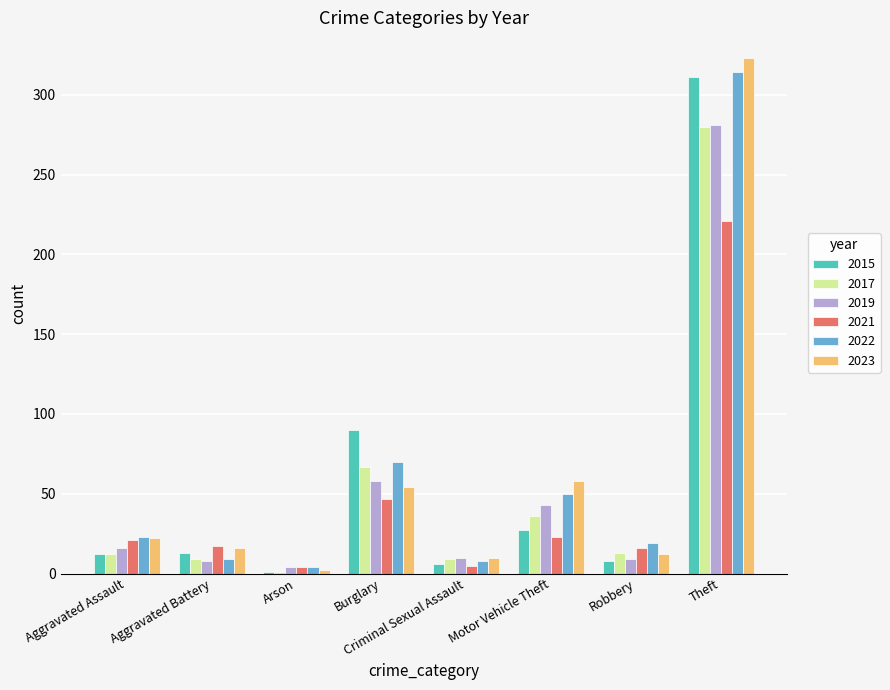

Is it true that 2019 equals 281 at Theft?

True